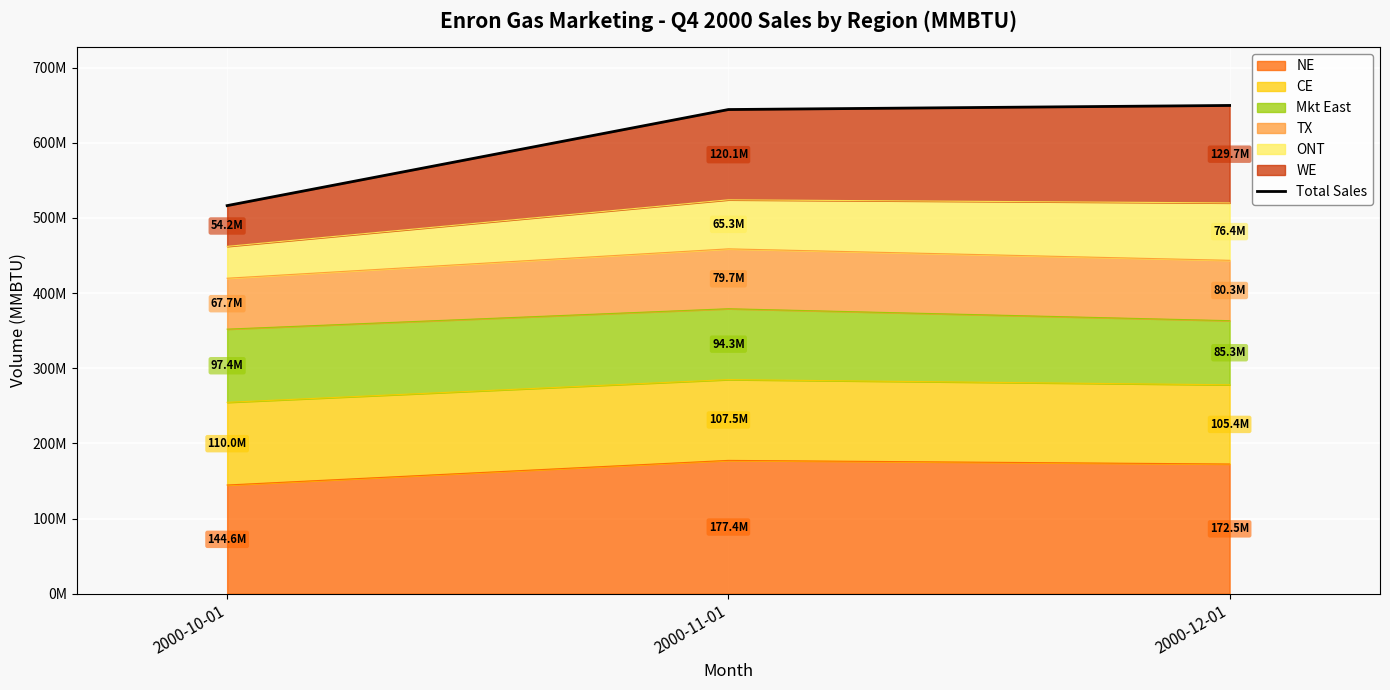

True or false: the data shows 108368460 at 2000-10-01.

False